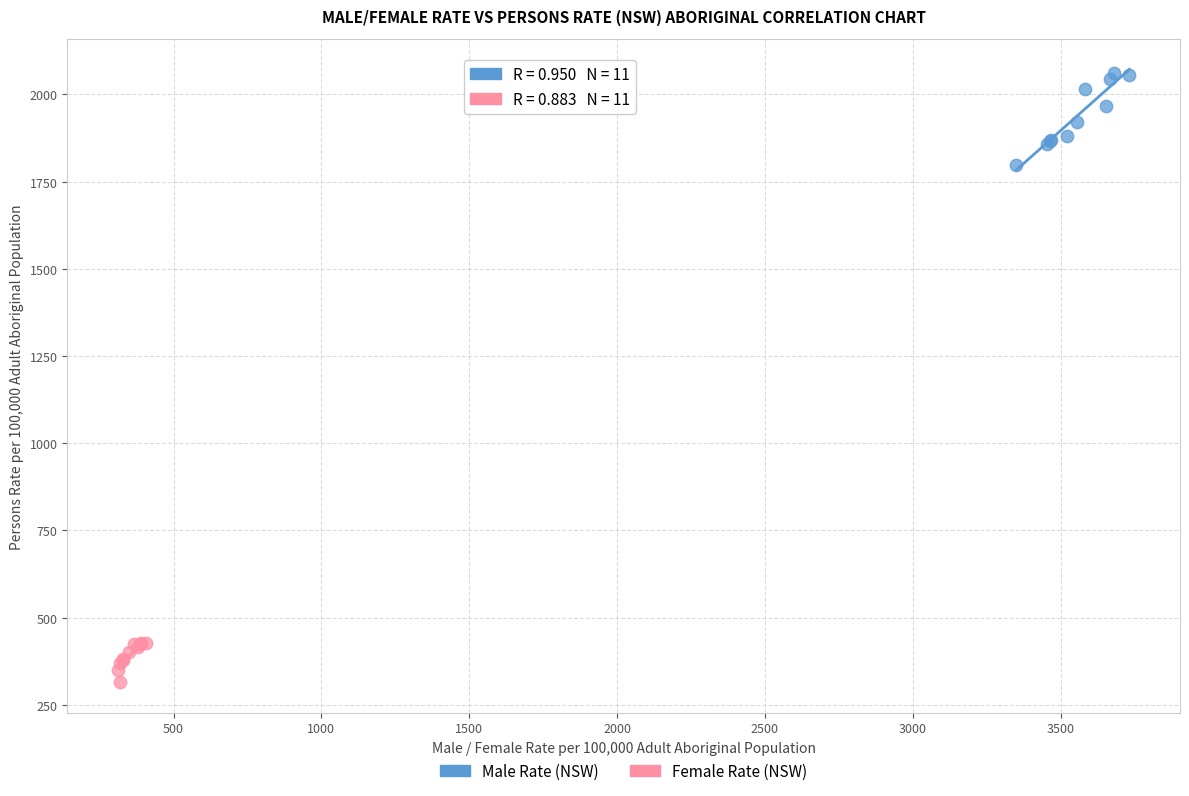

What are all the series names shown in the legend?

Male Rate (NSW), Female Rate (NSW)